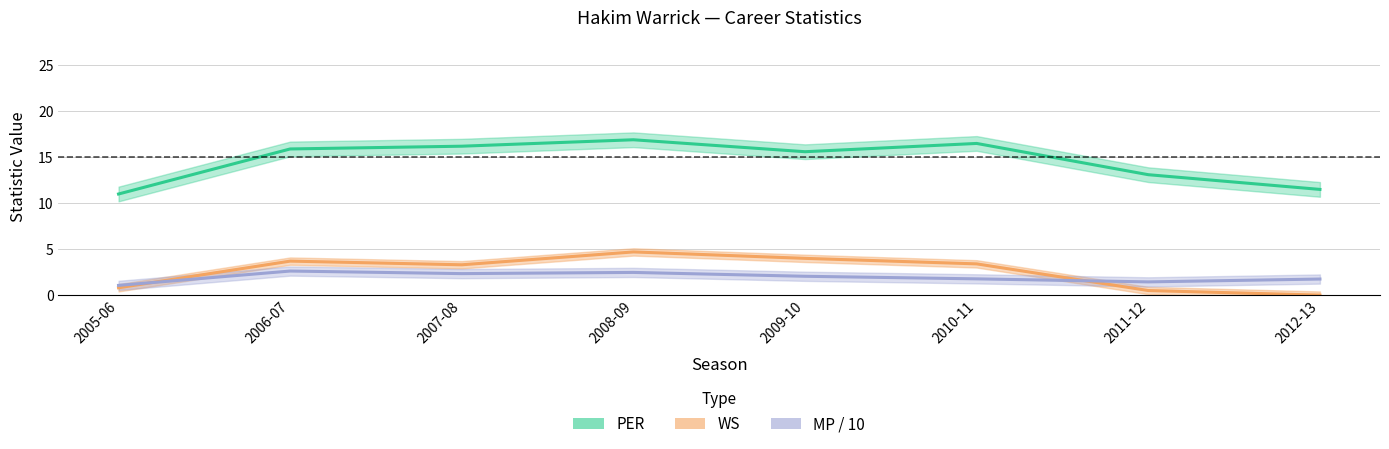

Reading right to left, extract all data points from this chart.

PER: 2012-13=11.5	2011-12=13.1	2010-11=16.5	2009-10=15.6	2008-09=16.9	2007-08=16.2	2006-07=15.9	2005-06=11.0
WS: 2012-13=0.0	2011-12=0.5	2010-11=3.4	2009-10=4.0	2008-09=4.7	2007-08=3.3	2006-07=3.7	2005-06=0.8
MP / 10: 2012-13=1.8	2011-12=1.4	2010-11=1.8	2009-10=2.0	2008-09=2.5	2007-08=2.3	2006-07=2.6	2005-06=1.1